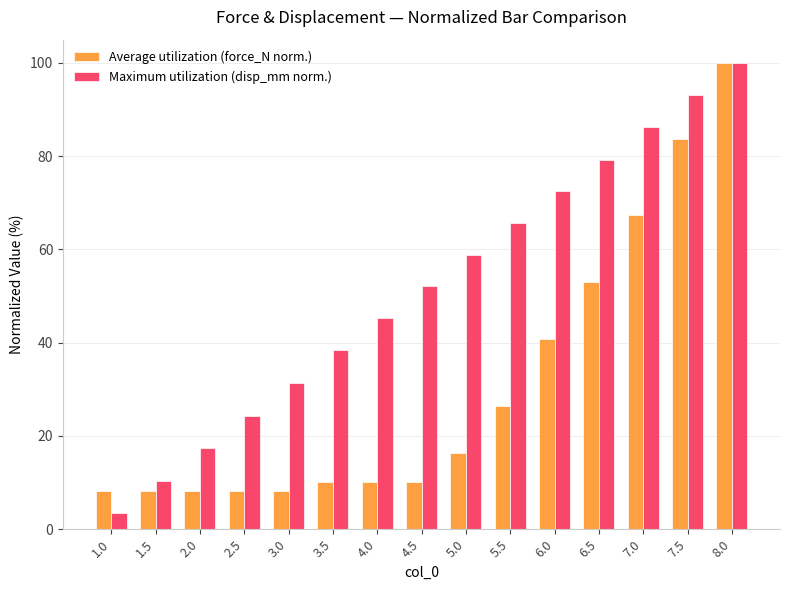

What is the value of the Average utilization (force_N norm.) bar at the 8th from the left?

10.2